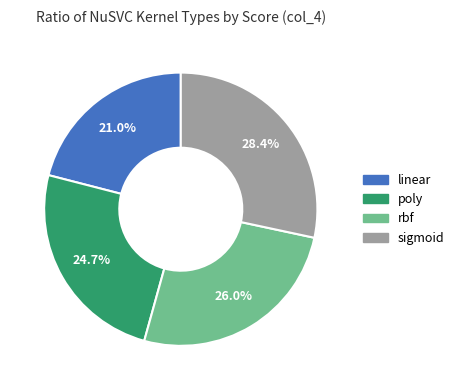

To the nearest percent, what is the combined percentage of rbf and sigmoid?

54%